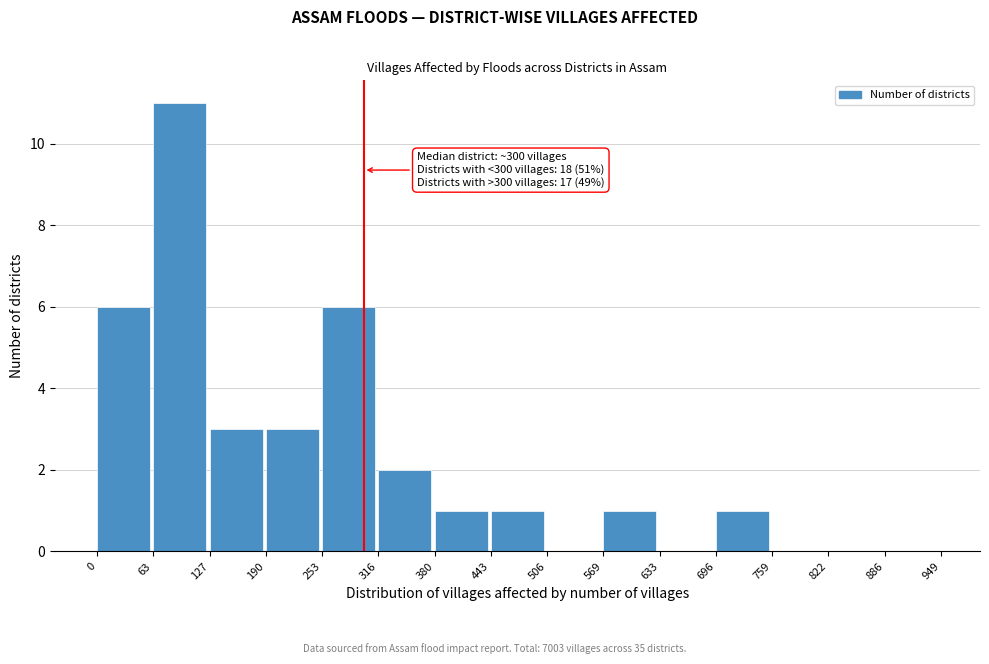

Over which range of the x-axis is the bar tallest?

63 to 127